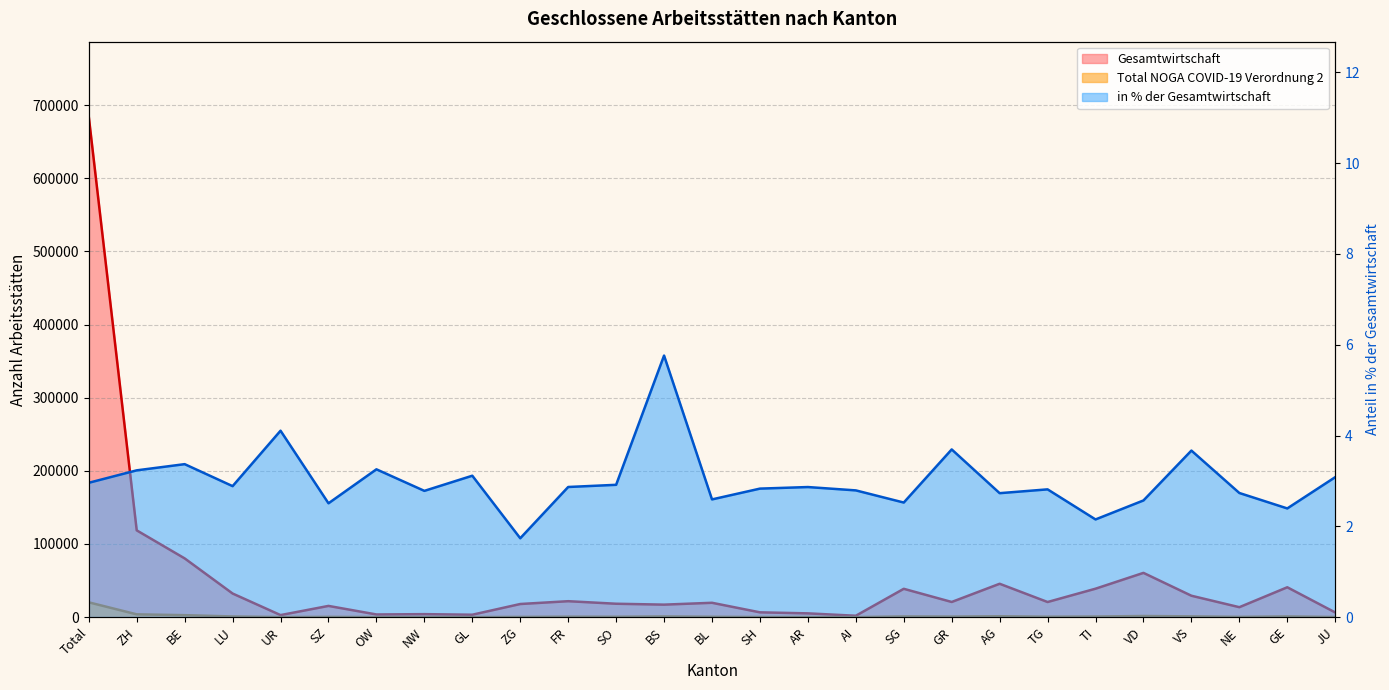

List the series in order of their peak value, lowest first.

in % der Gesamtwirtschaft, Total NOGA COVID-19, Gesamtwirtschaft